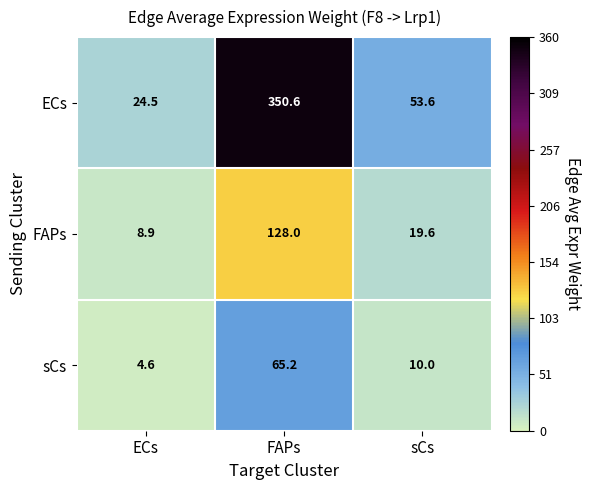

What is the difference between the ECs values at FAPs and sCs?

297.0